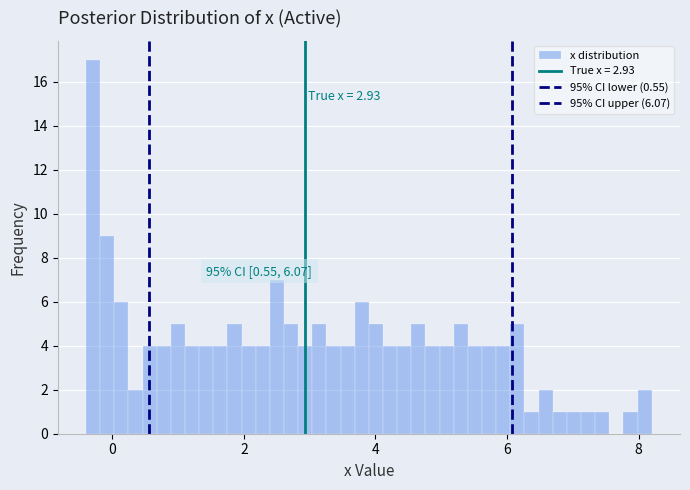

Around what value on the x-axis is the tallest bar? Give the approximate position of its centre, as read against the axis.

-0.2